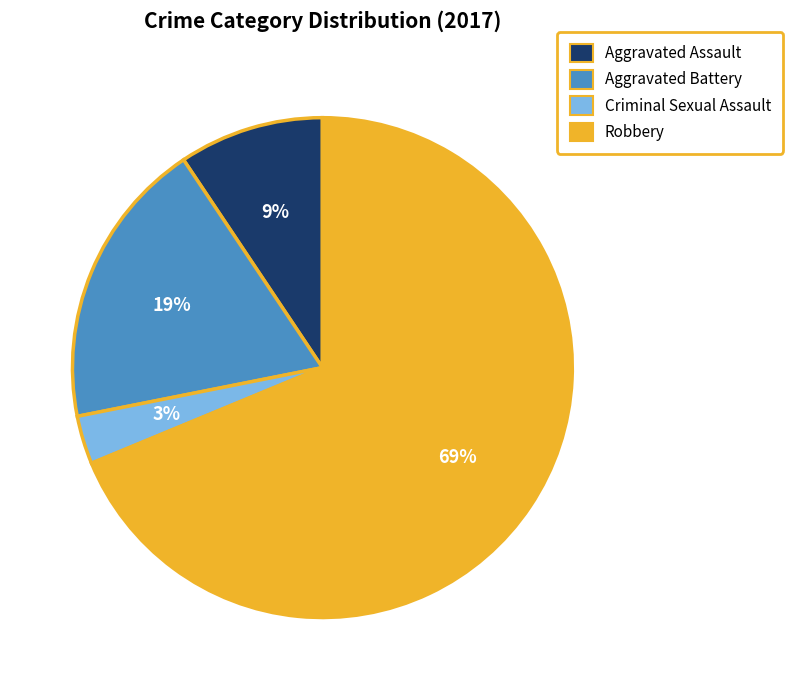

Rank the categories by value from highest to lowest.

Robbery, Aggravated Battery, Aggravated Assault, Criminal Sexual Assault